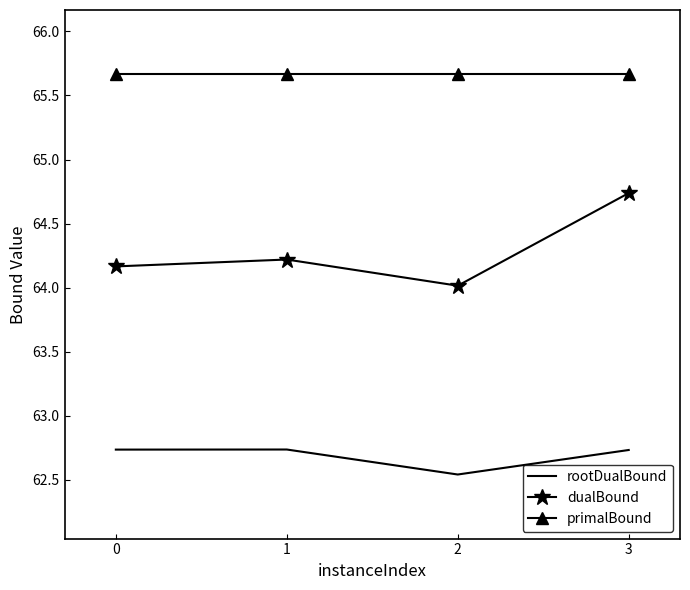

Which series has the largest range (max minus min)?

dualBound